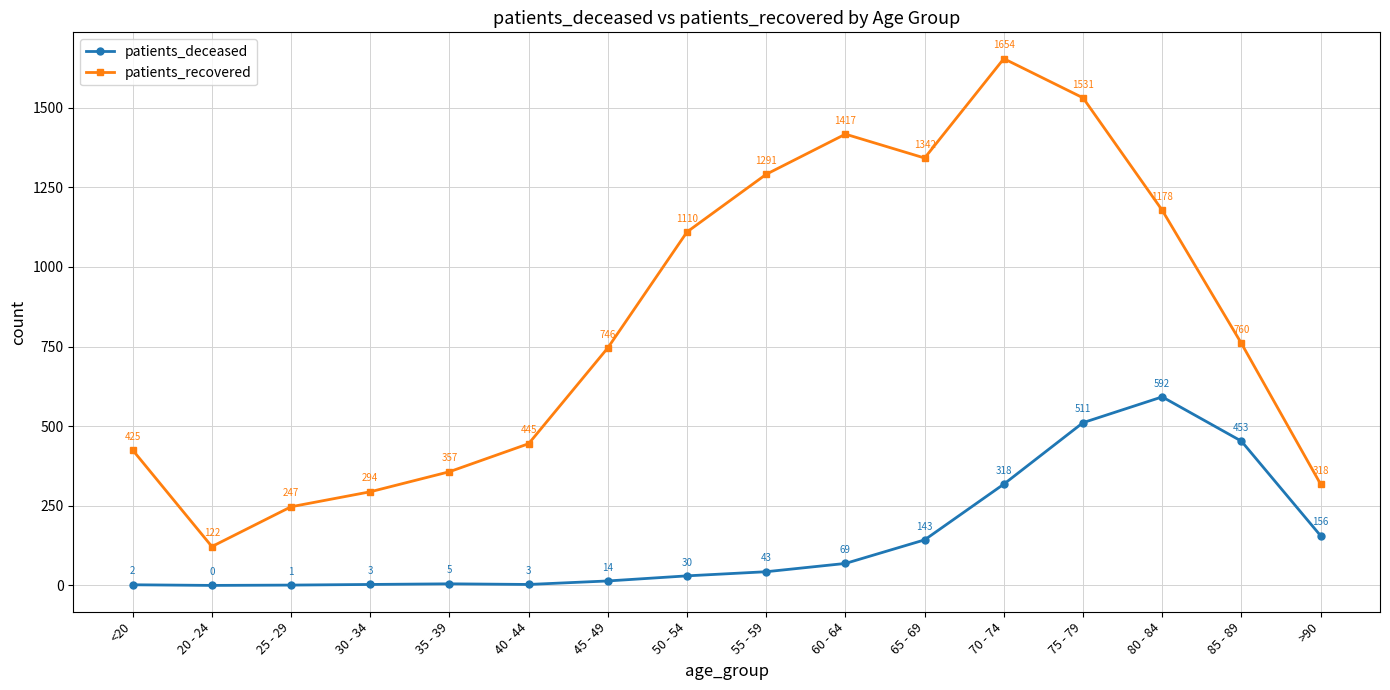

The value of patients_recovered at 30 - 34 is 395. True or false?

False